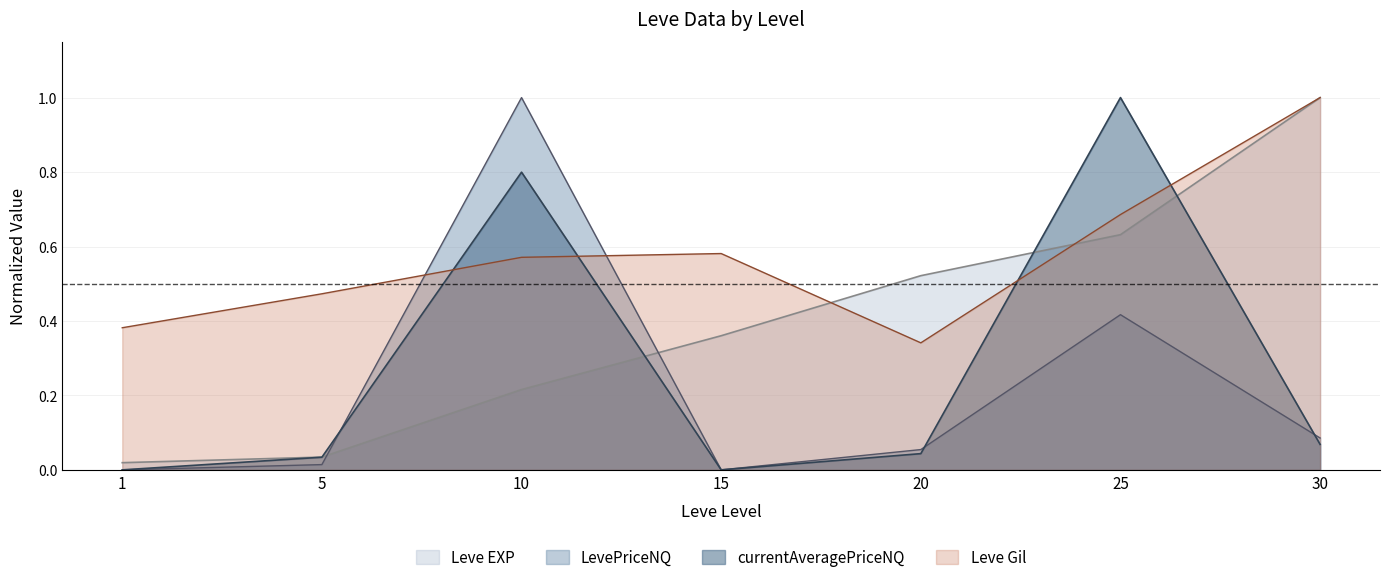

Which series ends up on top after the final intersection of LevePriceNQ and Leve Gil?

Leve Gil